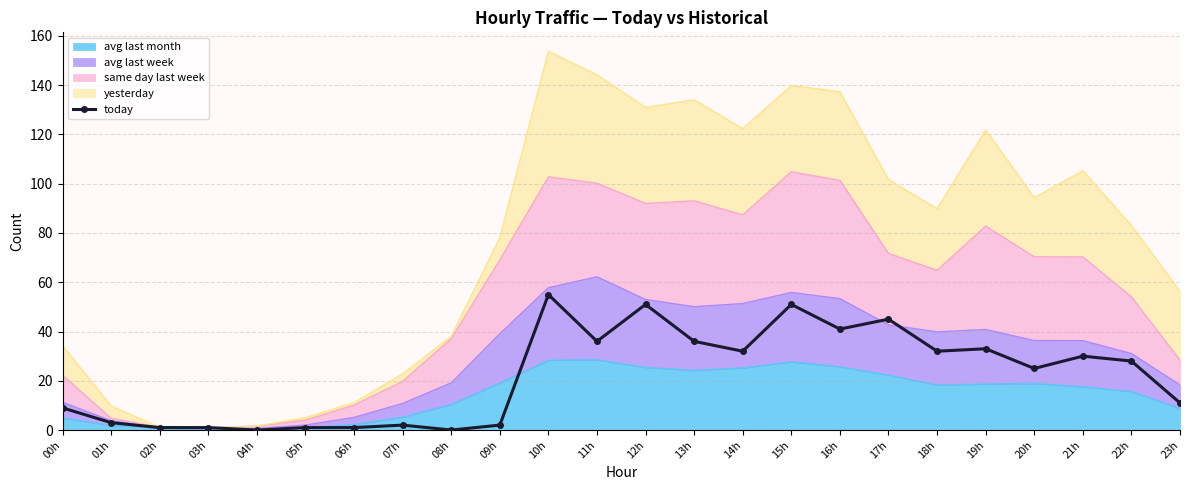

Where is the data nearest to the value 27?

22h